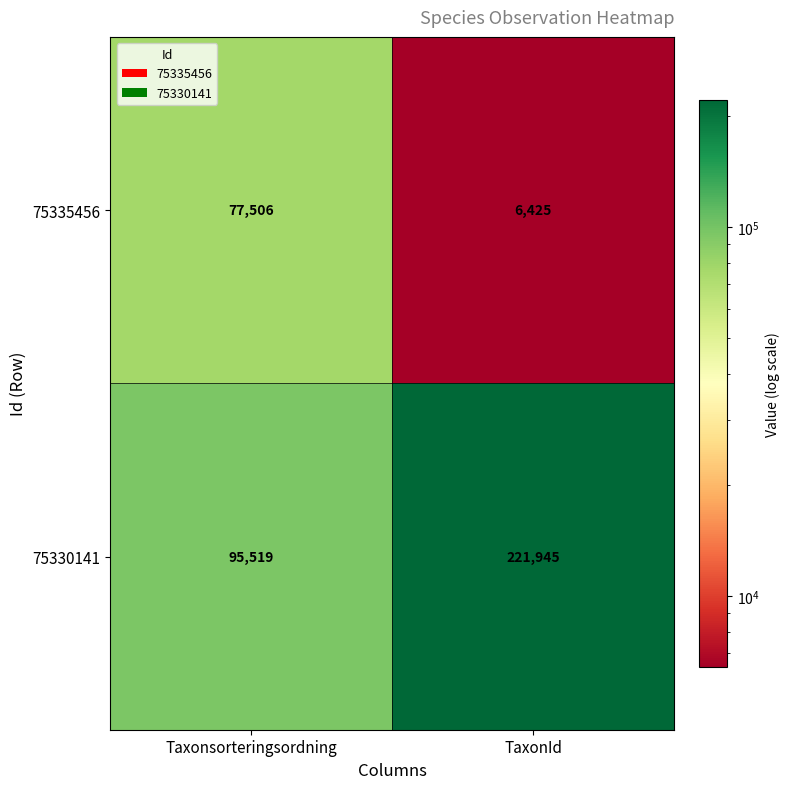

What is the sum of all 75330141 values?

317464